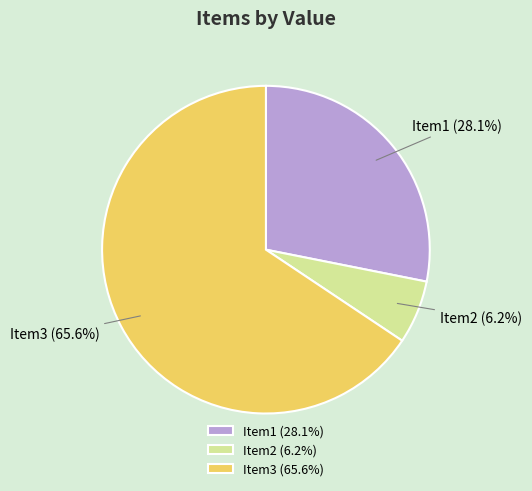

To the nearest percent, what is the difference between the Item2 and Item1 slice percentages?

22%